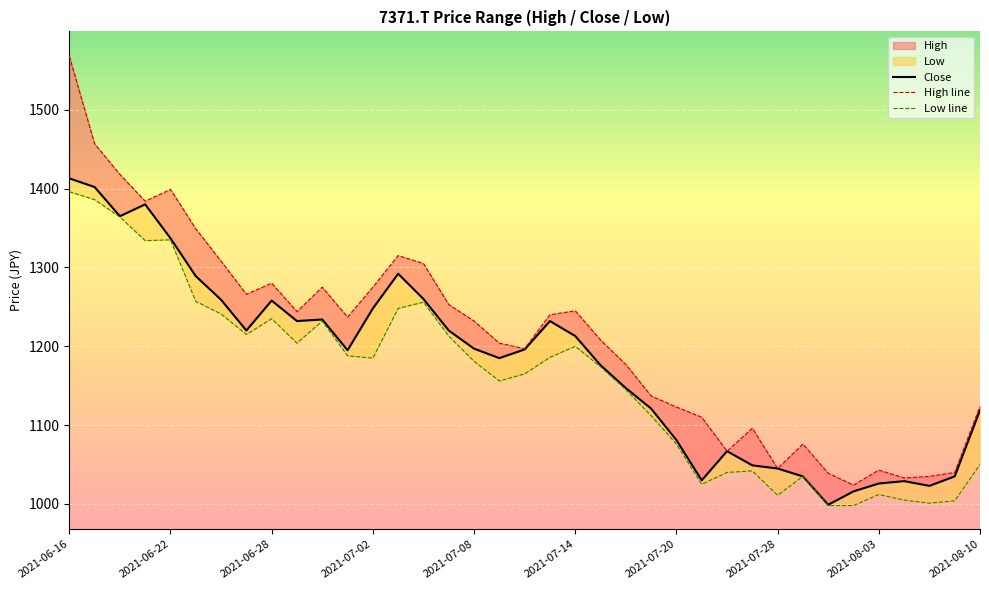

Count the number of categories in the chart.

37